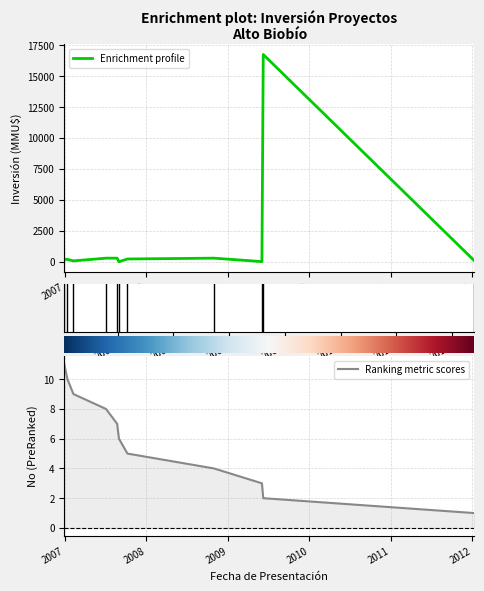

List the series in order of their peak value, highest first.

Inversión(MMU$), No